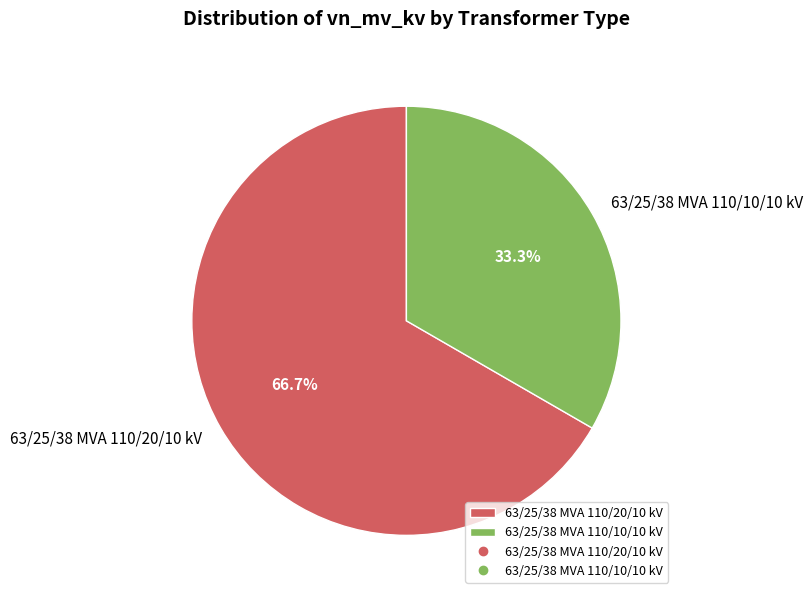

True or false: 63/25/38 MVA 110/20/10 kV accounts for 67% of the total.

True